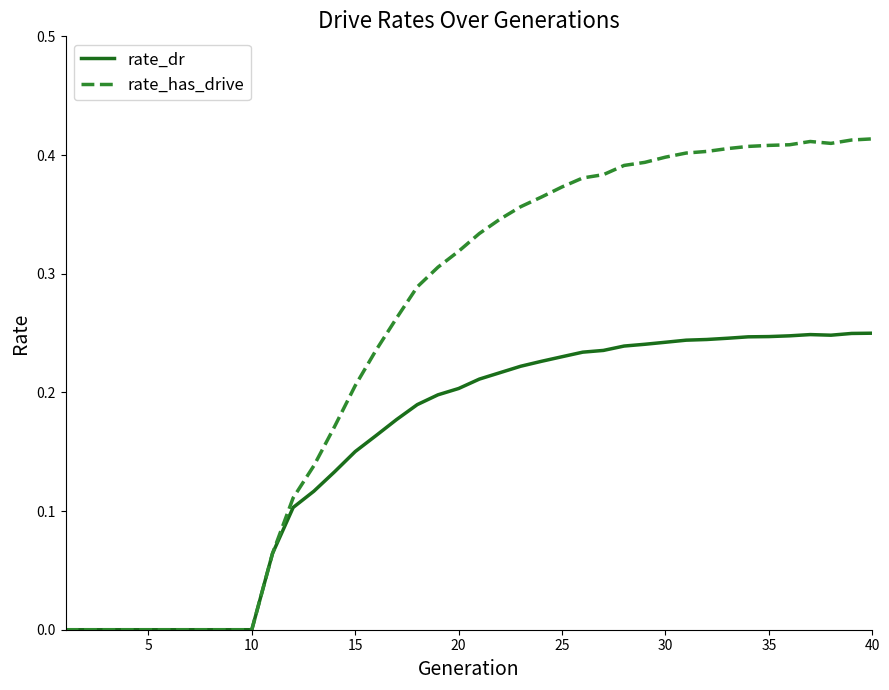

Which series has the largest total across all categories?

rate_has_drive